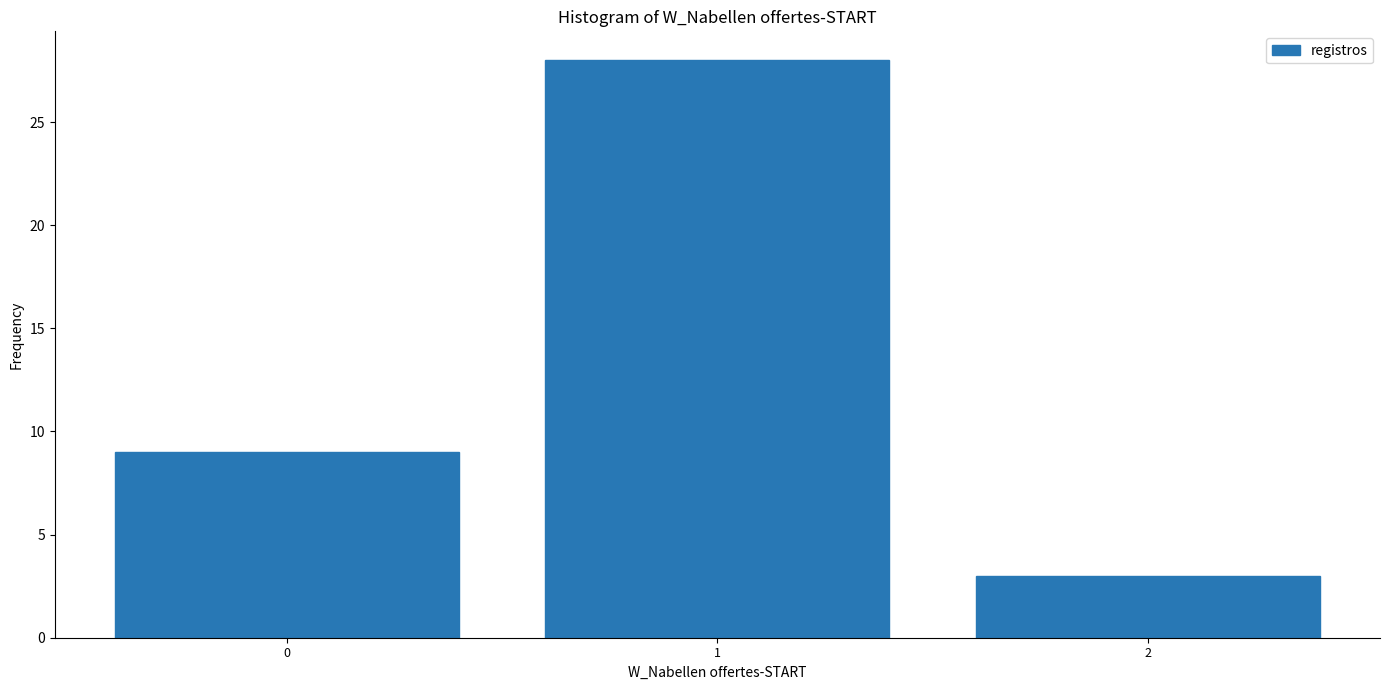

Reading left to right, transcribe this chart: for each bar, give the range it covers on the x-axis and its height. The values are not printed on the chart, so give them approximately, as read against the axis.

-0.5 to 0.5: 9
0.5 to 1.5: 28
1.5 to 2.5: 3